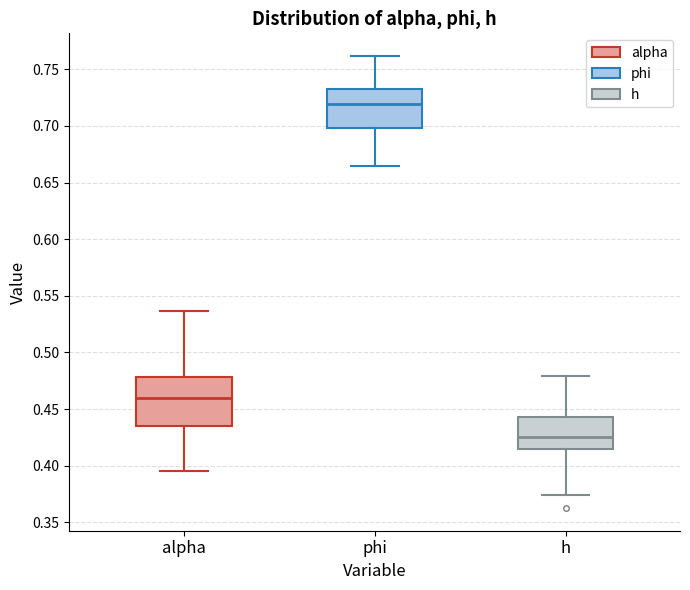

Which box's median line is the highest?

phi